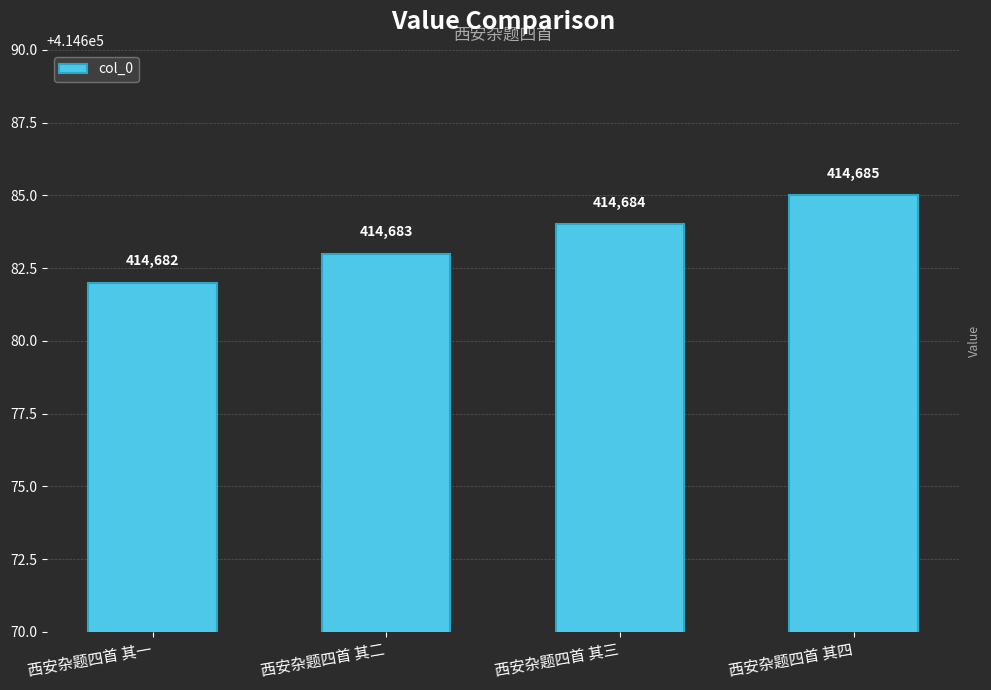

List the labels in order of value, largest first.

西安杂题四首 其四, 西安杂题四首 其三, 西安杂题四首 其二, 西安杂题四首 其一